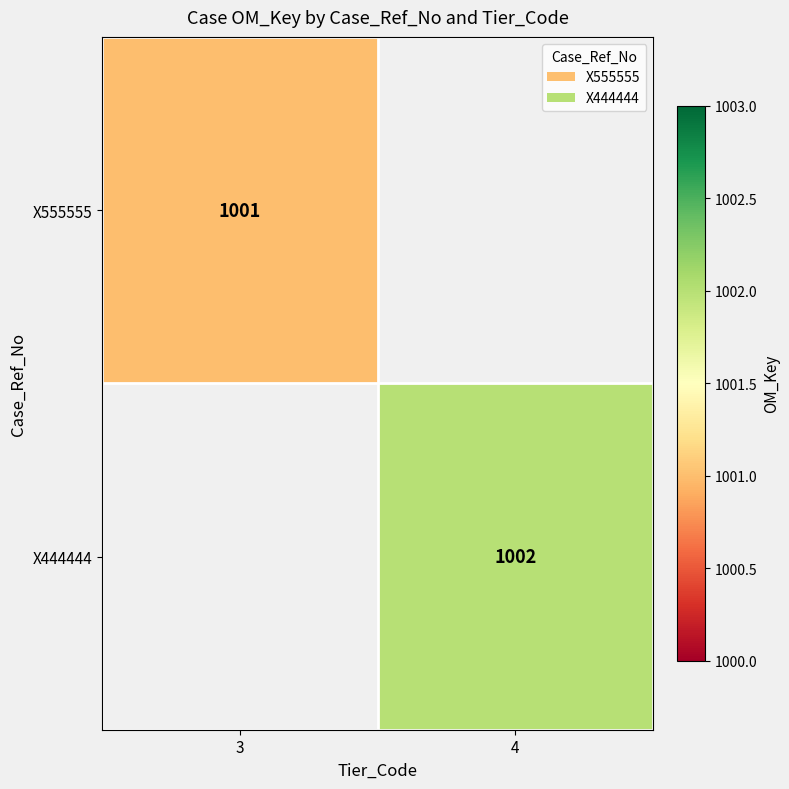

True or false: X444444 has a value of 565 at 4.

False